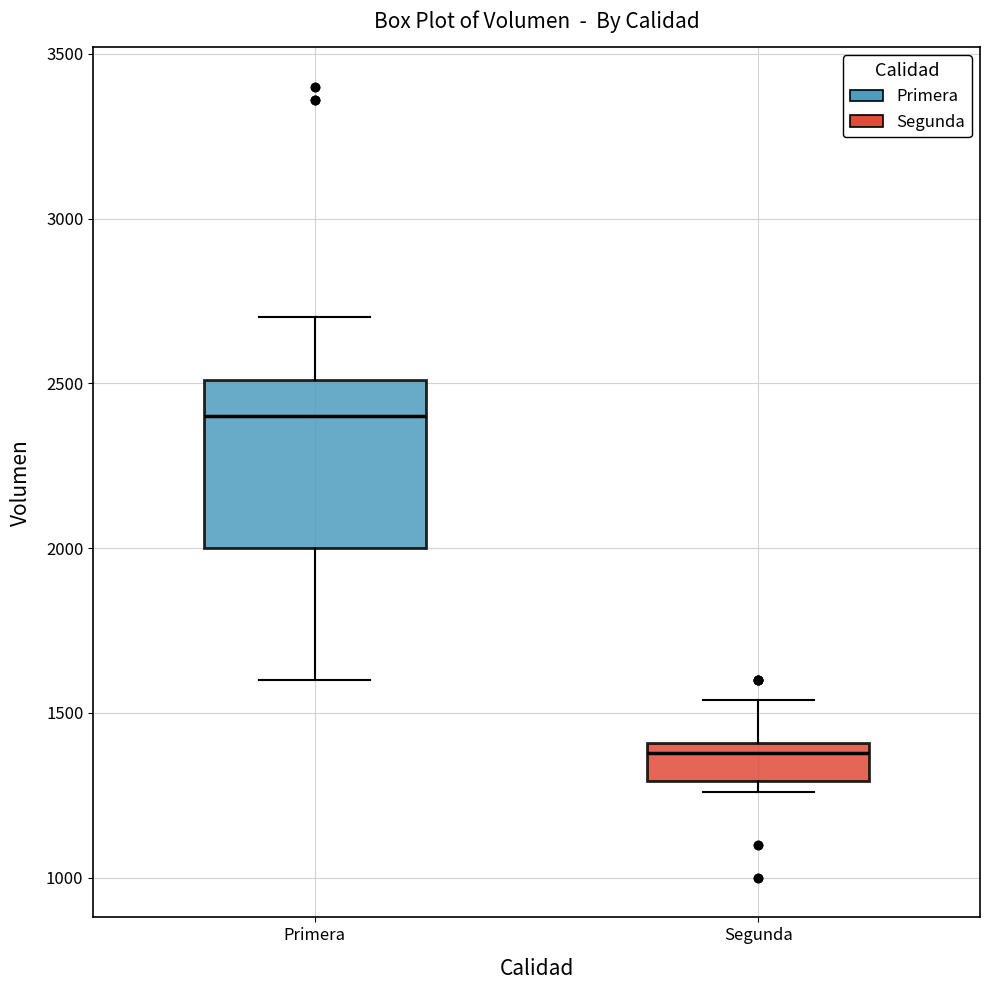

Reading left to right, read every box against the y-axis: the position of its median line, the range the box covers, and the ends of its whiskers. The values are not printed on the chart, so give them approximately, as read against the axis.

Primera: median 2400, box 2000 to 2500, whiskers 1600 to 2700
Segunda: median 1400 (just below the box's upper edge), box 1300 to 1400, whiskers 1250 to 1550